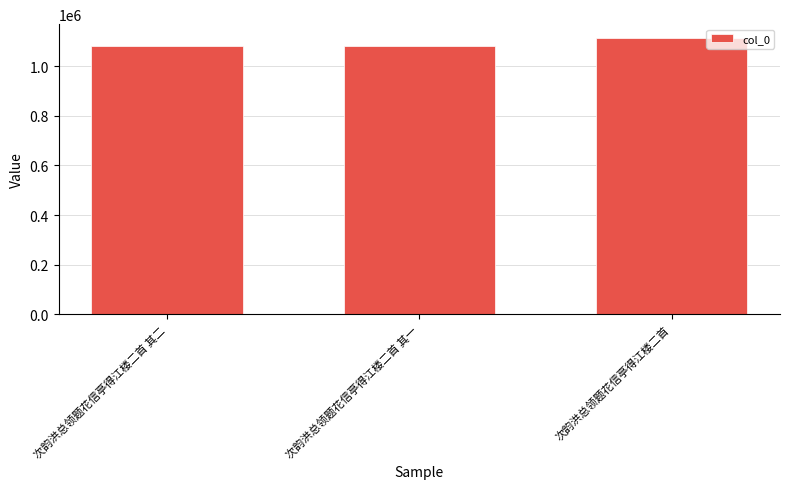

How many data points are less than 1078876?

1